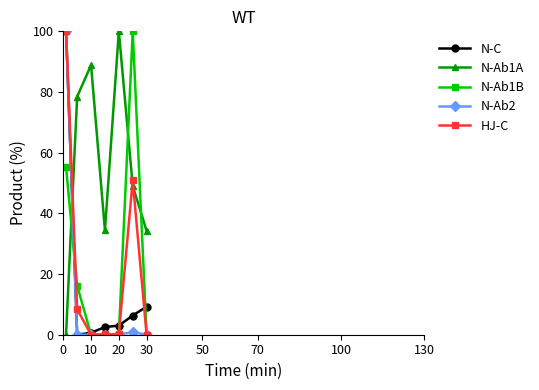

True or false: N-Ab1B has more than 2 interior local peaks.

False